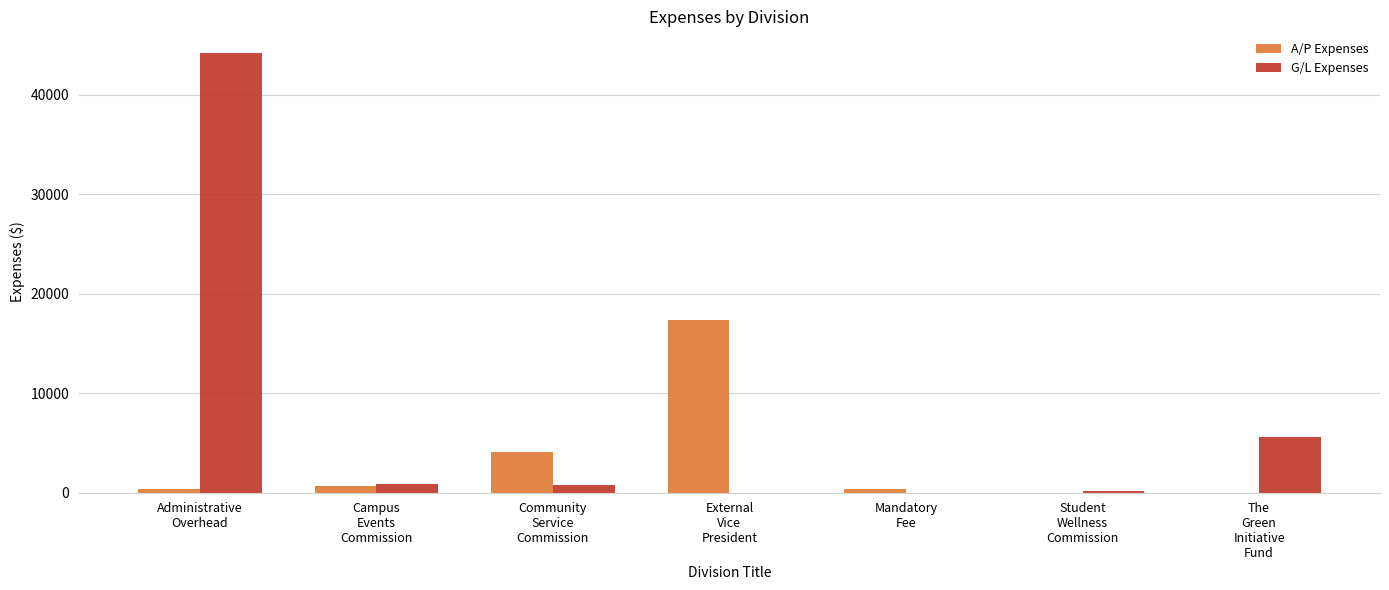

Which series has the largest total across all categories?

G/L Expenses